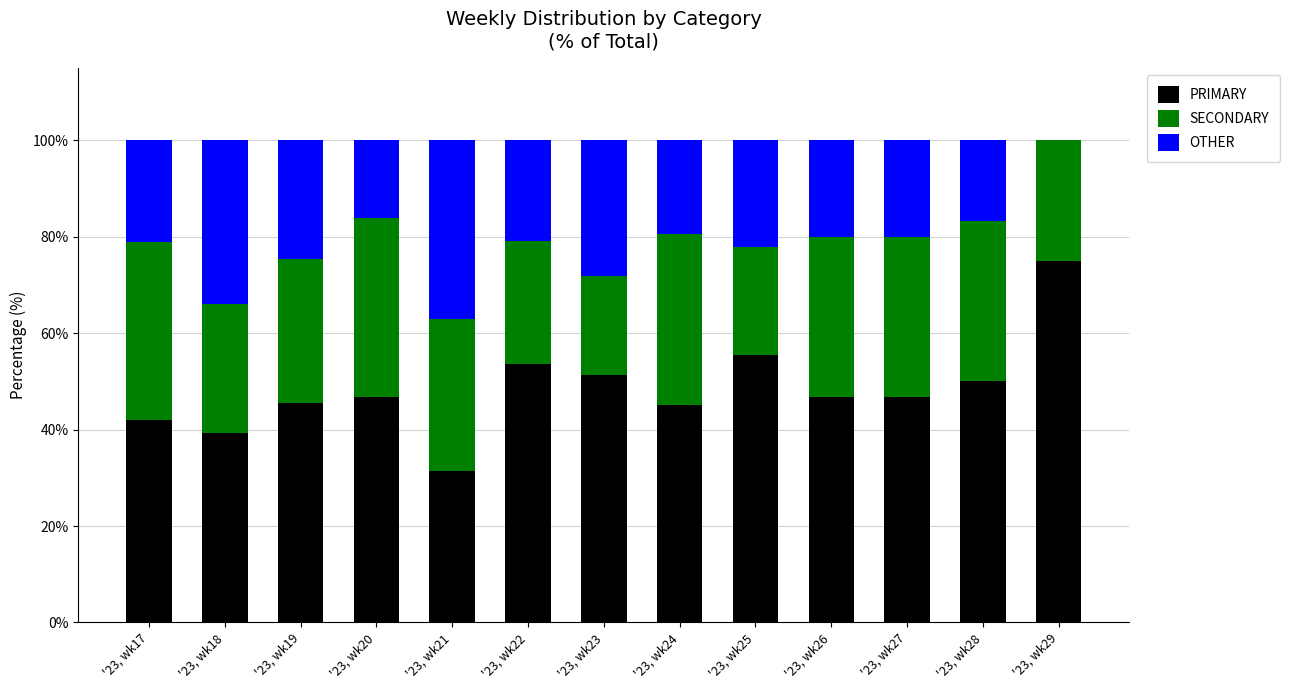

What is the total value across all series at '23, wk18?

100.0